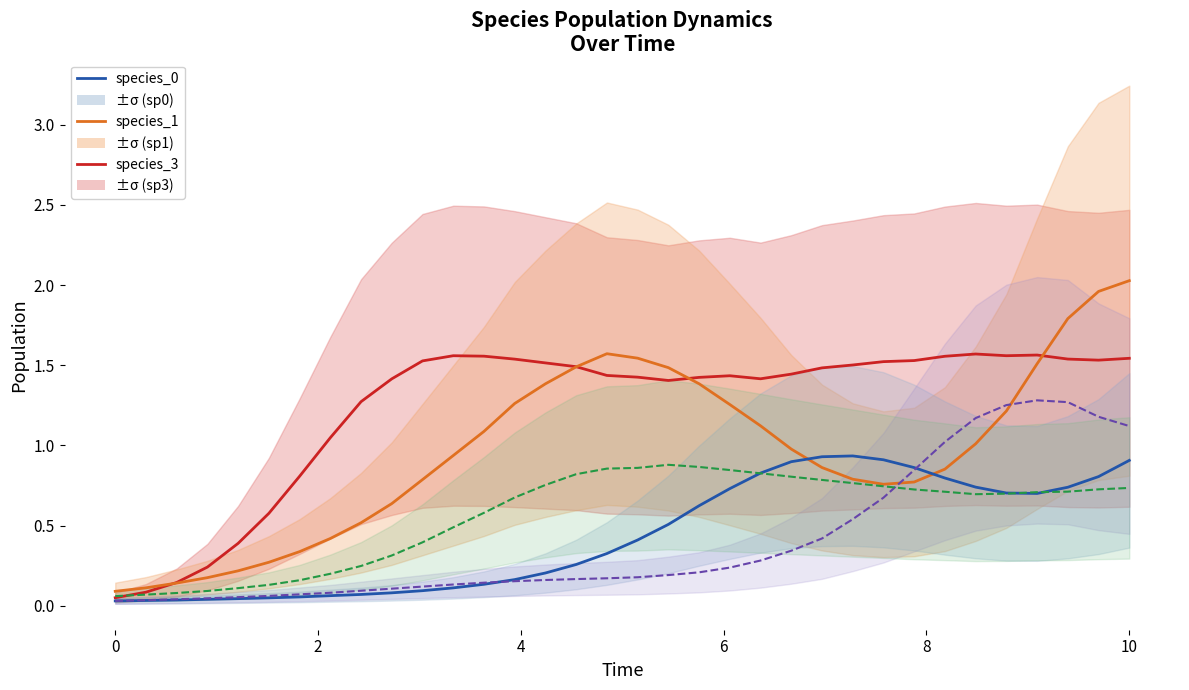

What is the average value of the species_2 series?

0.4